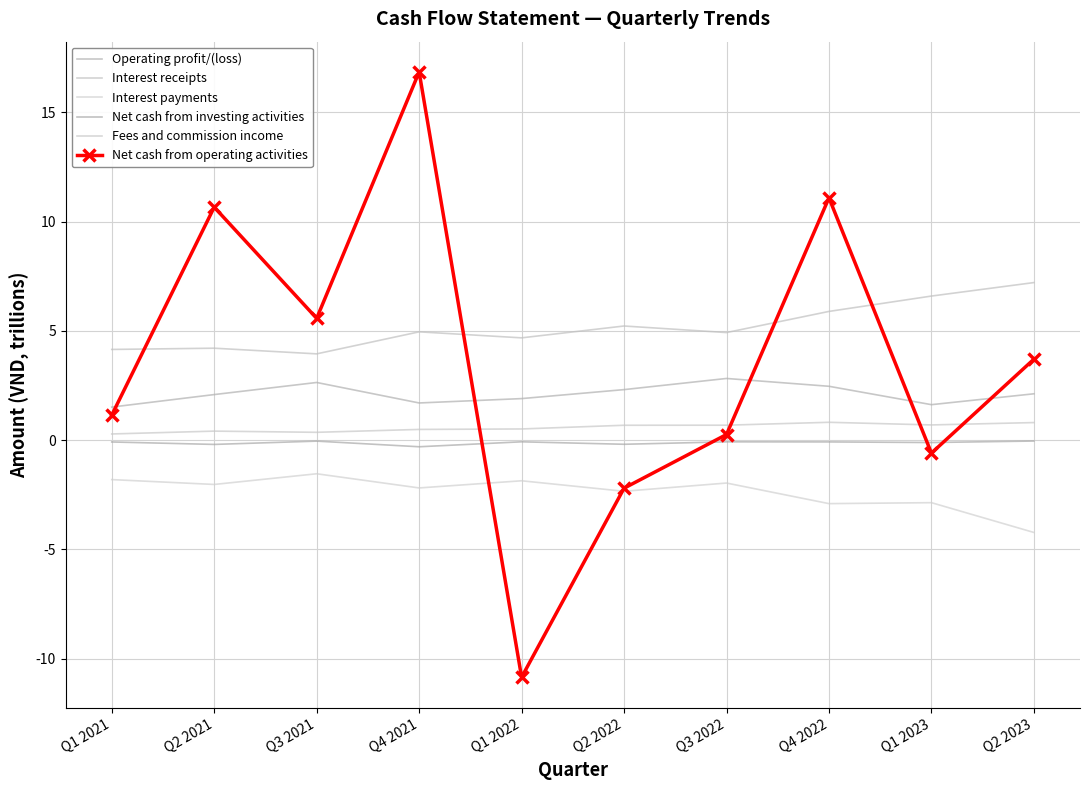

Where is the first local maximum for Operating profit/(loss)?

Q3 2021